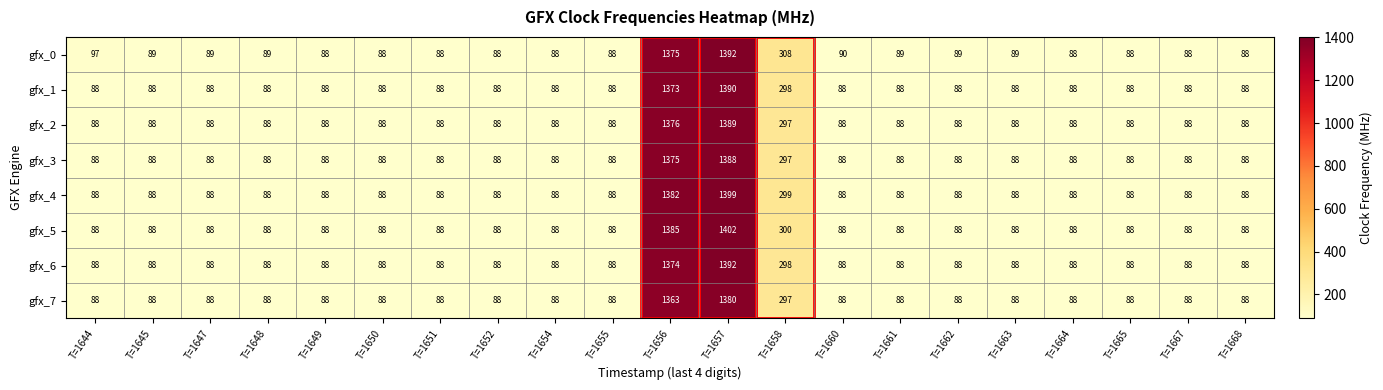

Which series has the largest range (max minus min)?

gfx_5